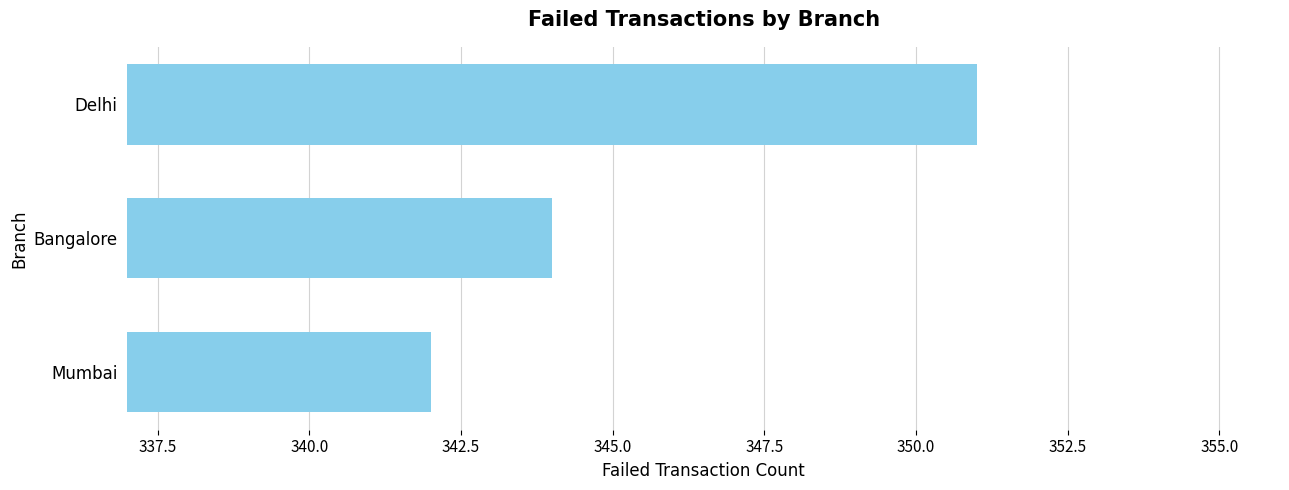

What is the average value?

346